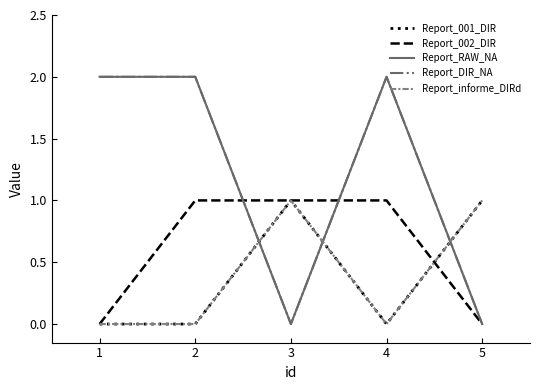

Is this an area chart (filled region under the line)?

No